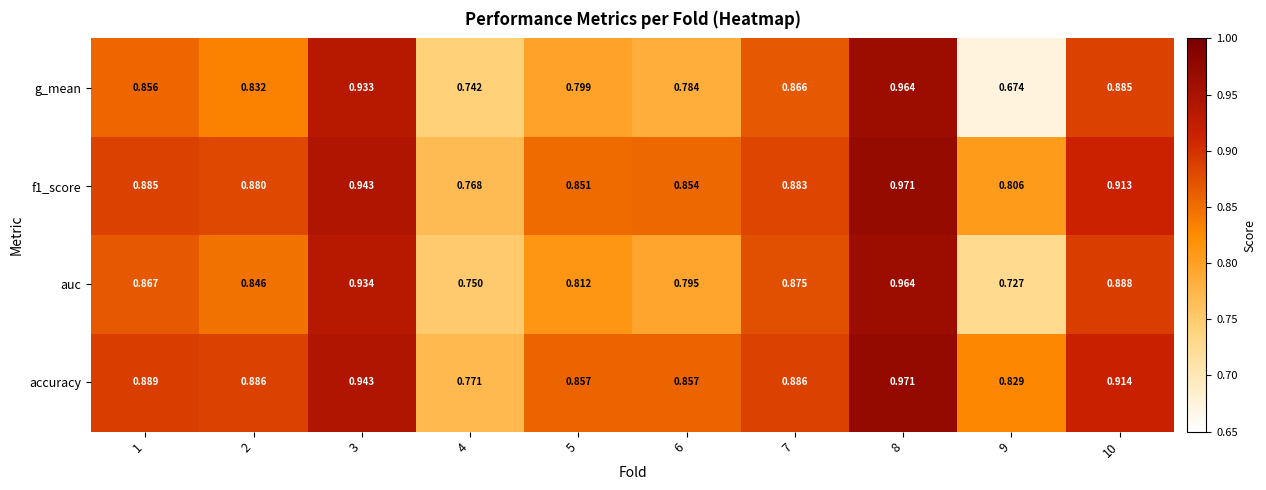

Between 4 and 5, which series saw the biggest shift?

accuracy